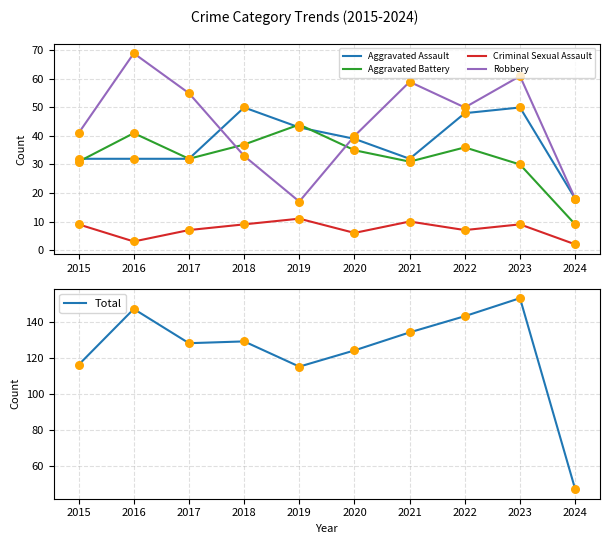

Is the value of Robbery at 2021 greater than the value of Criminal Sexual Assault at 2015?

Yes